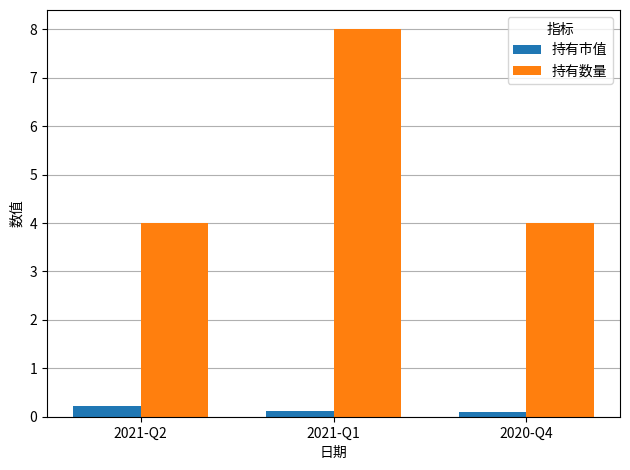

Reading left to right, what are all the values shown in this chart?

持有市值: 2021-Q2=0.2	2021-Q1=0.1	2020-Q4=0.1
持有数量: 2021-Q2=4.0	2021-Q1=8.0	2020-Q4=4.0